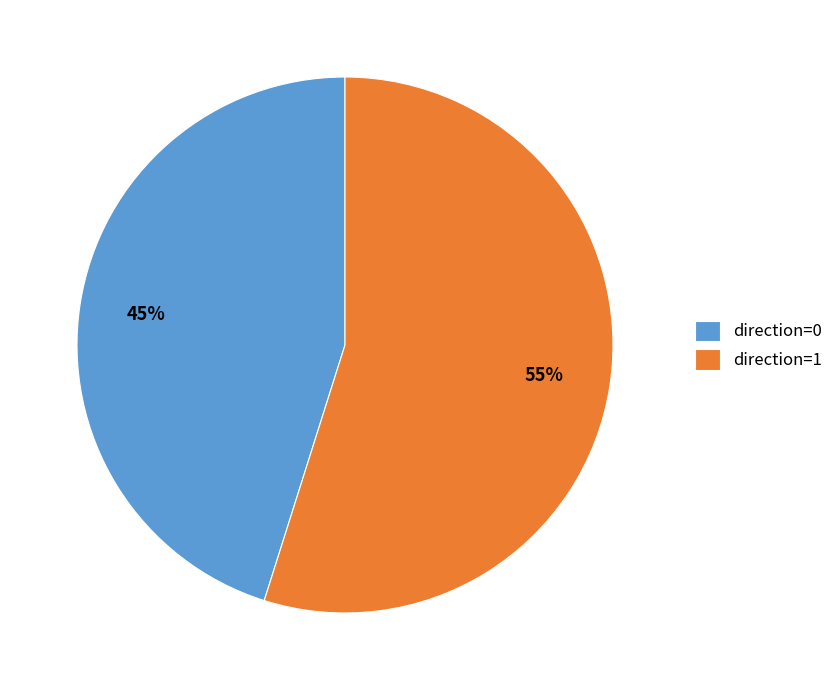

Do direction=1 and direction=0 together represent more than half of the pie?

Yes